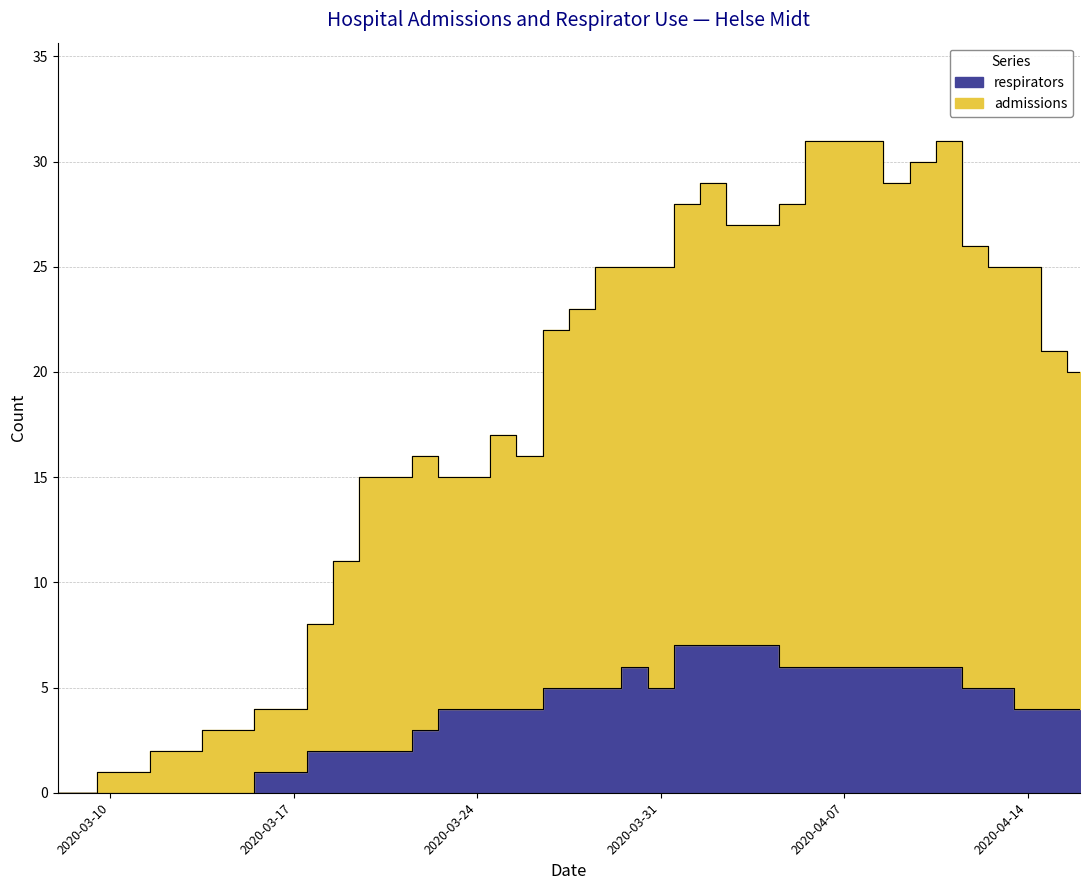

At which category does the chart reach its peak across all series?

2020-04-06